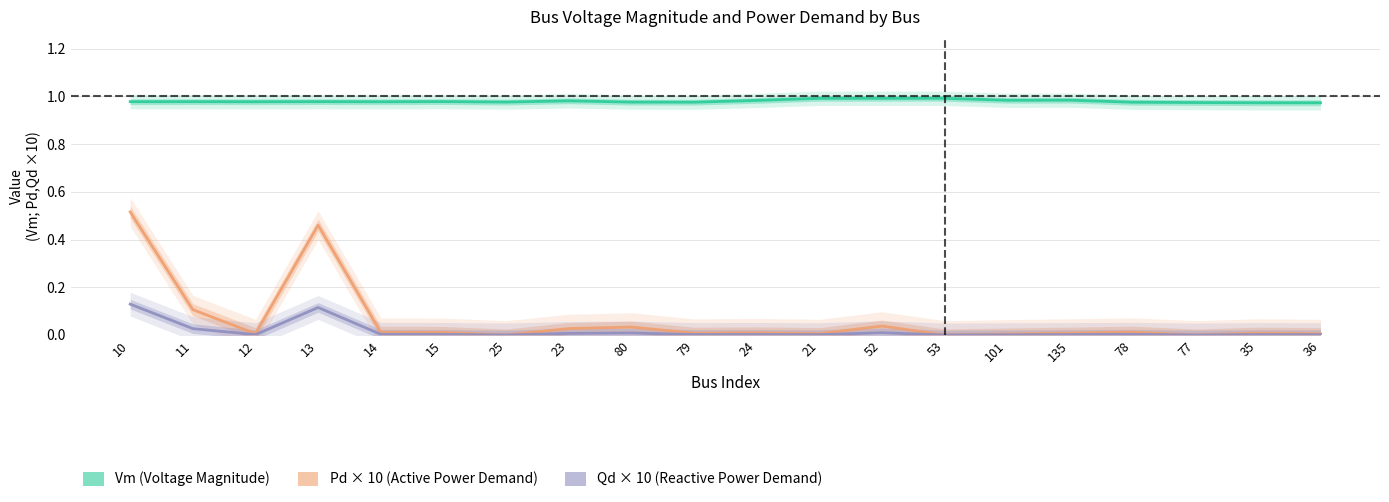

At which category is the sum across all series the highest?

10